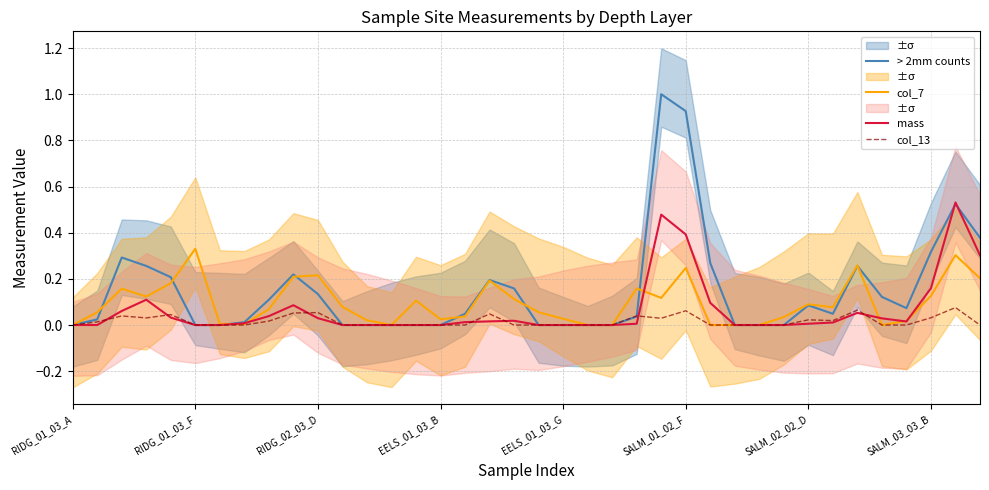

What is the highest value of the > 2mm counts series?

1.0